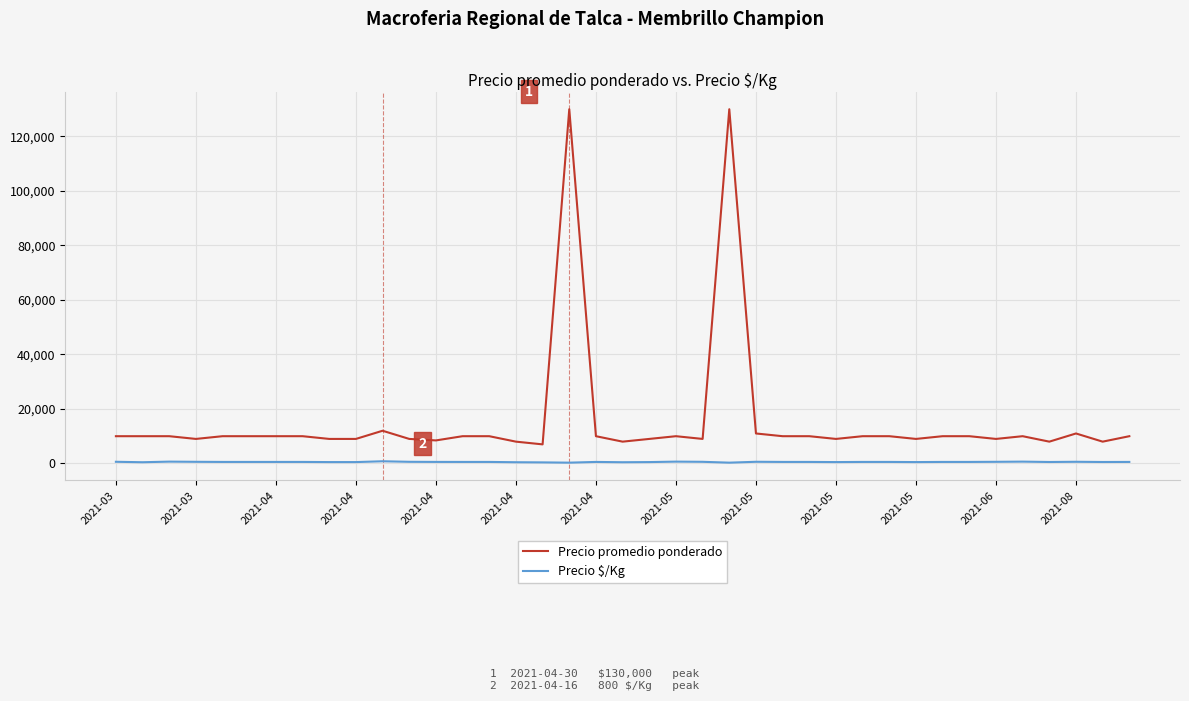

At how many categories does at least one series exceed 58685?

2